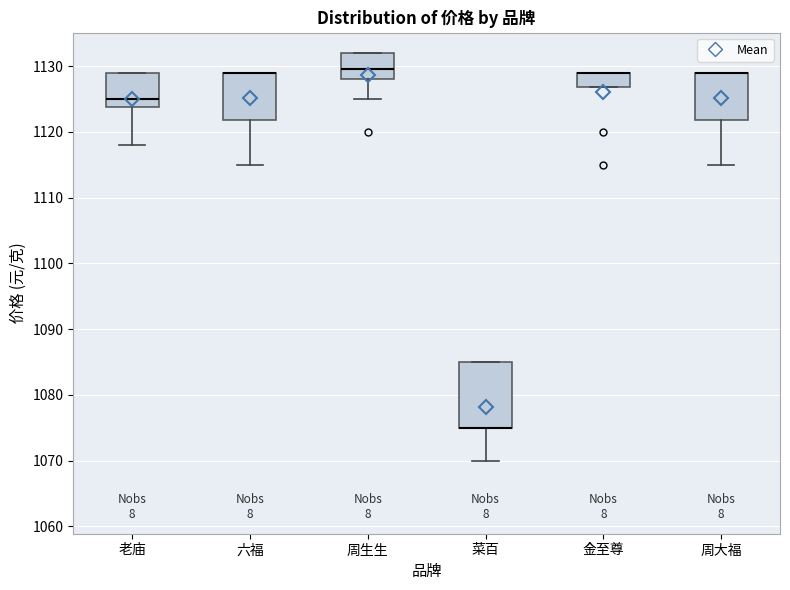

Comparing the boxes themselves (not the whiskers), which one is the tallest?

菜百